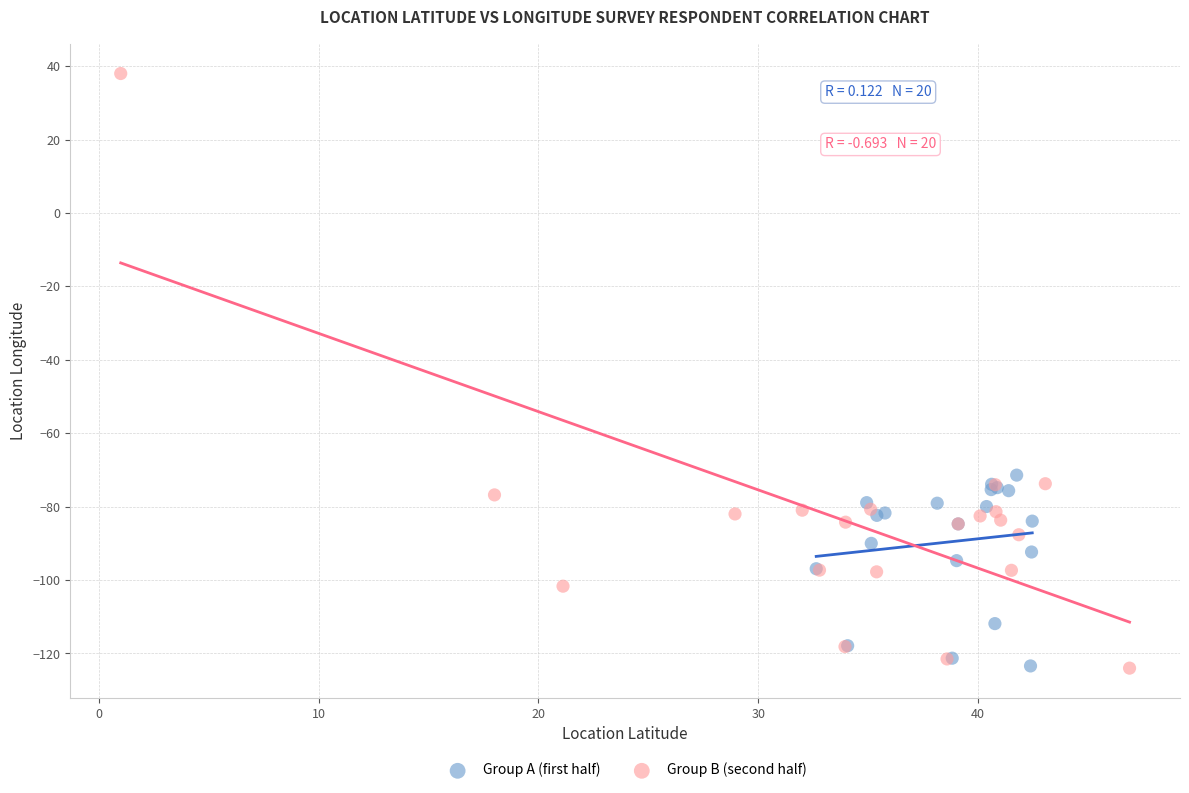

Which series has the widest spread of Y values?

Group B (second half)